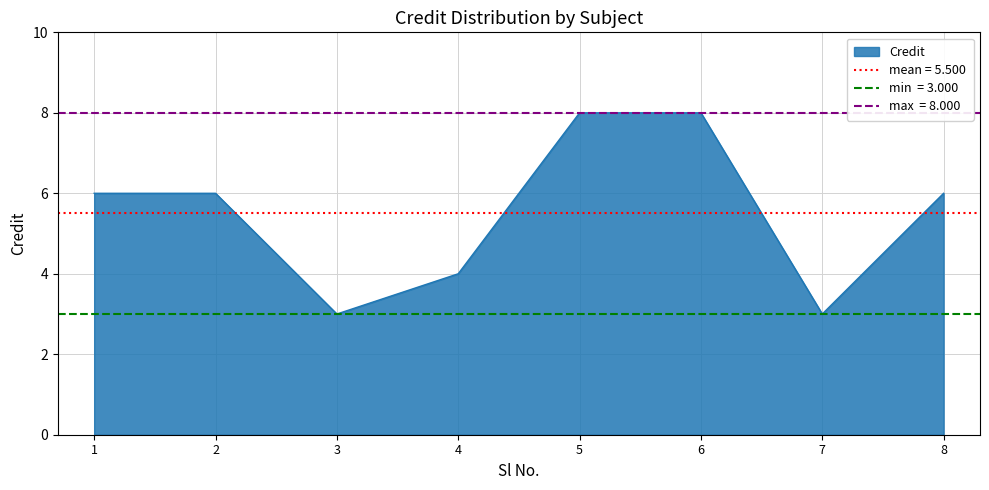

What is the difference between the second highest and minimum values?

5